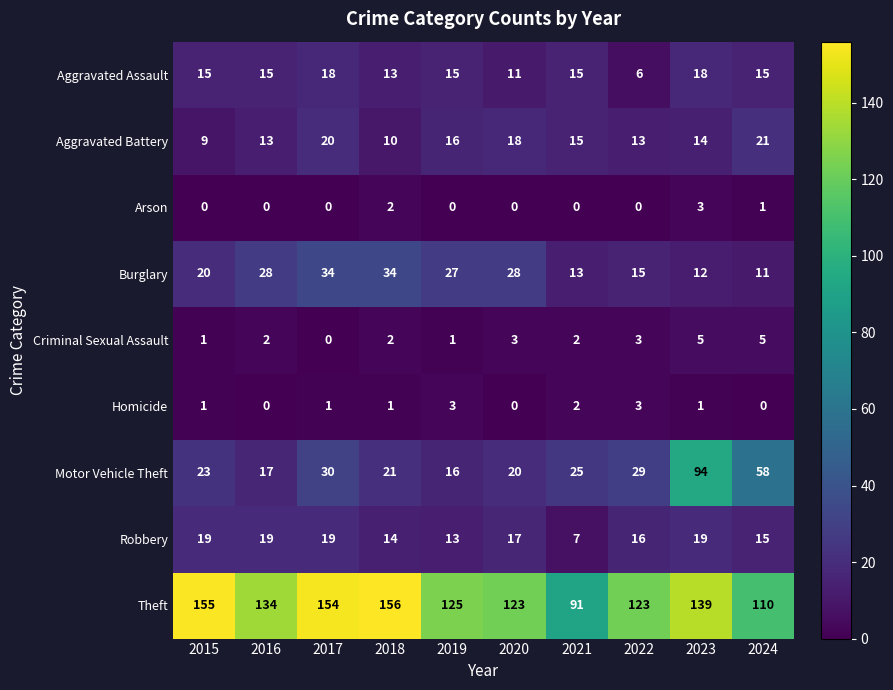

Where is Burglary nearest to the value 22?

2015